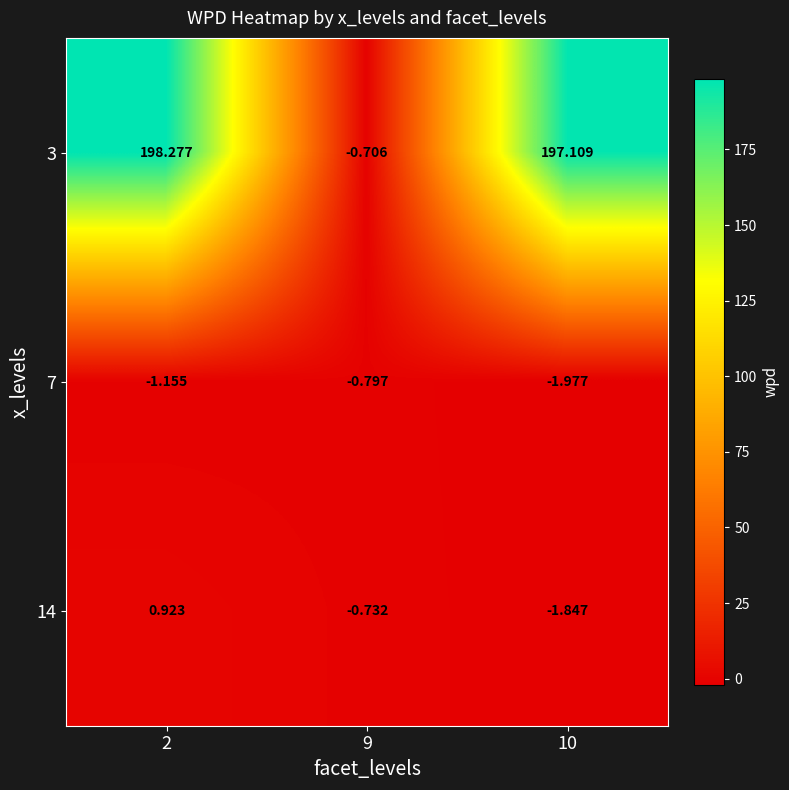

Between 2 and 9, which series saw the biggest shift?

3